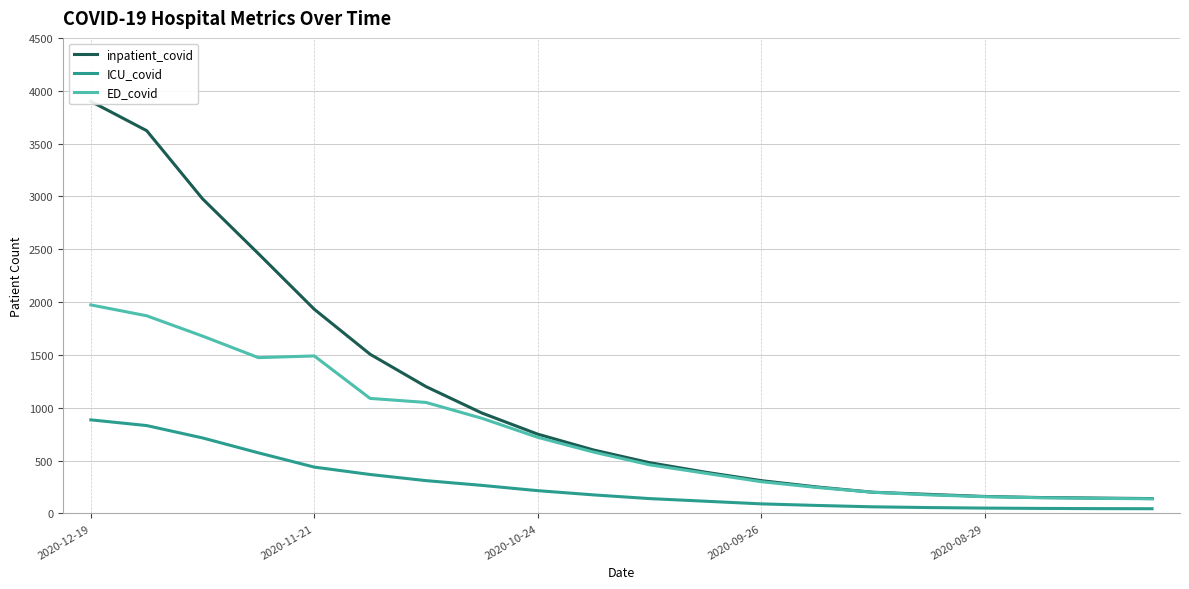

Count the number of data series in this chart.

3